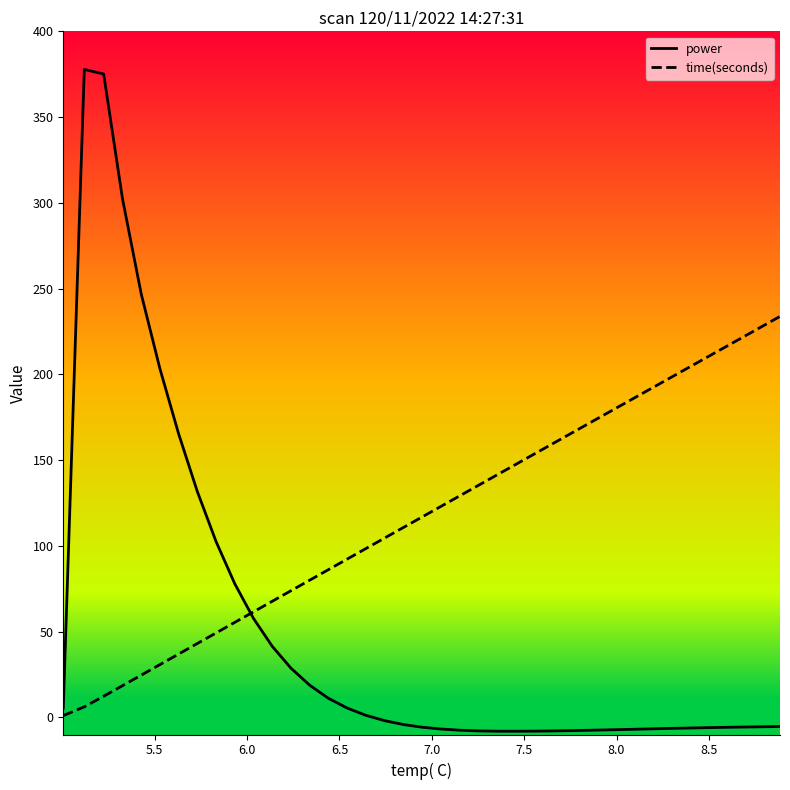

What is the greatest value displayed?

377.8